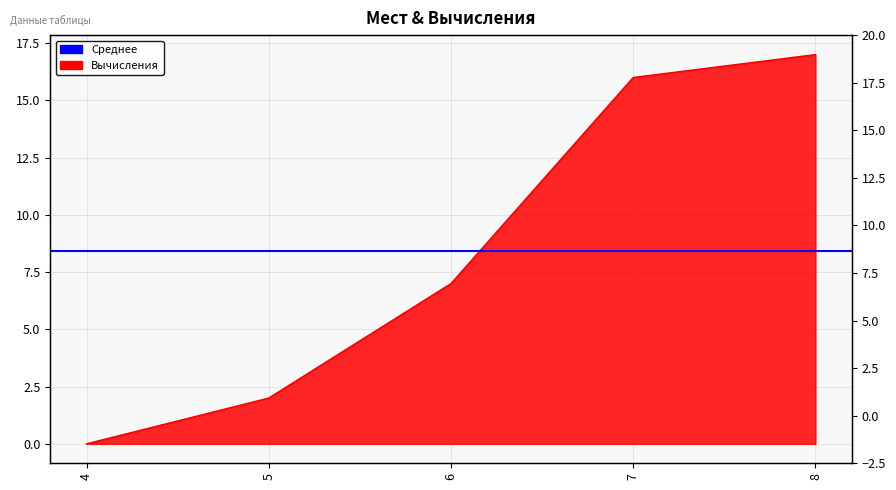

True or false: the data has more than 0 interior local peaks.

False